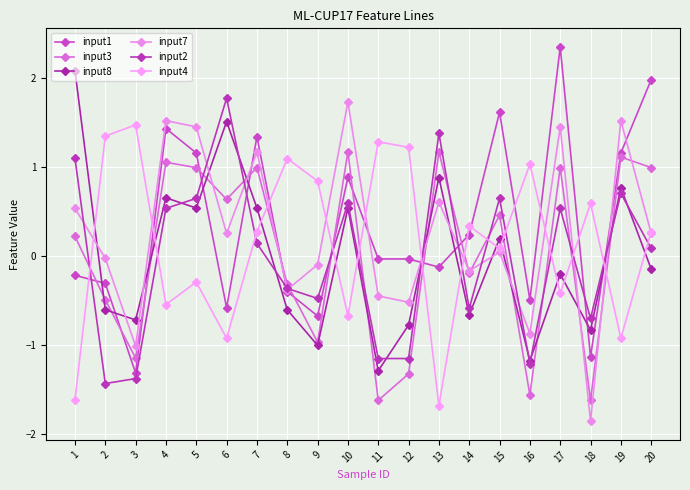

The value of input2 at 14 is -0.9. True or false?

False